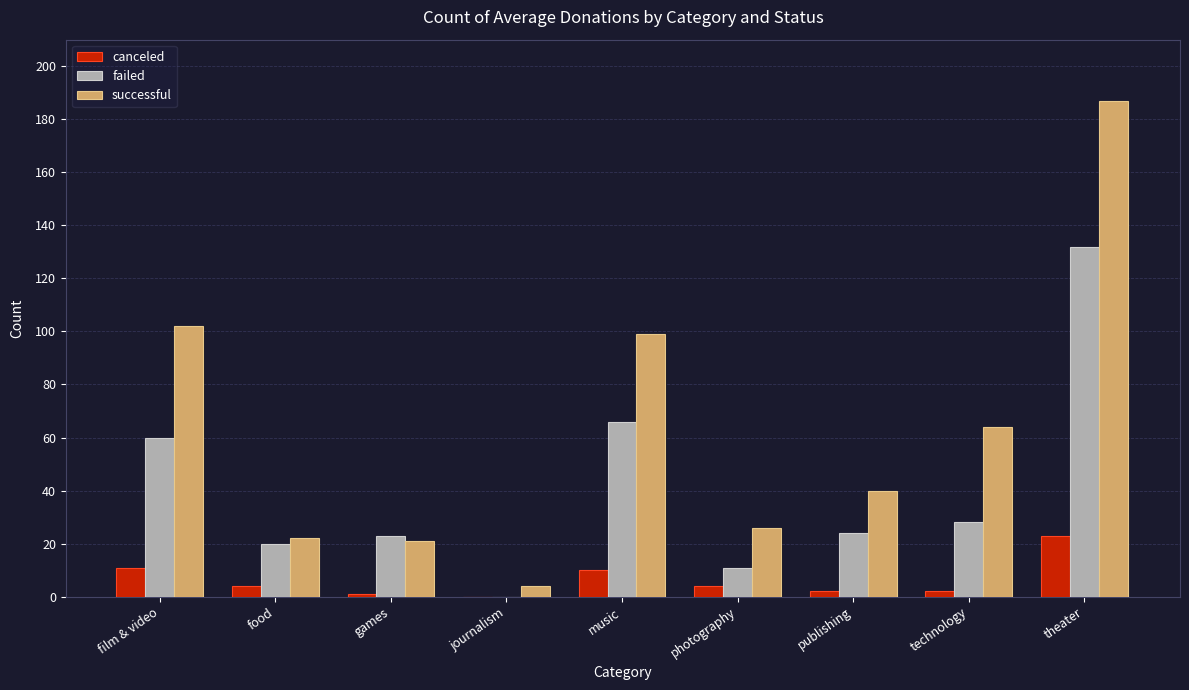

How many bars are there in each group?

3